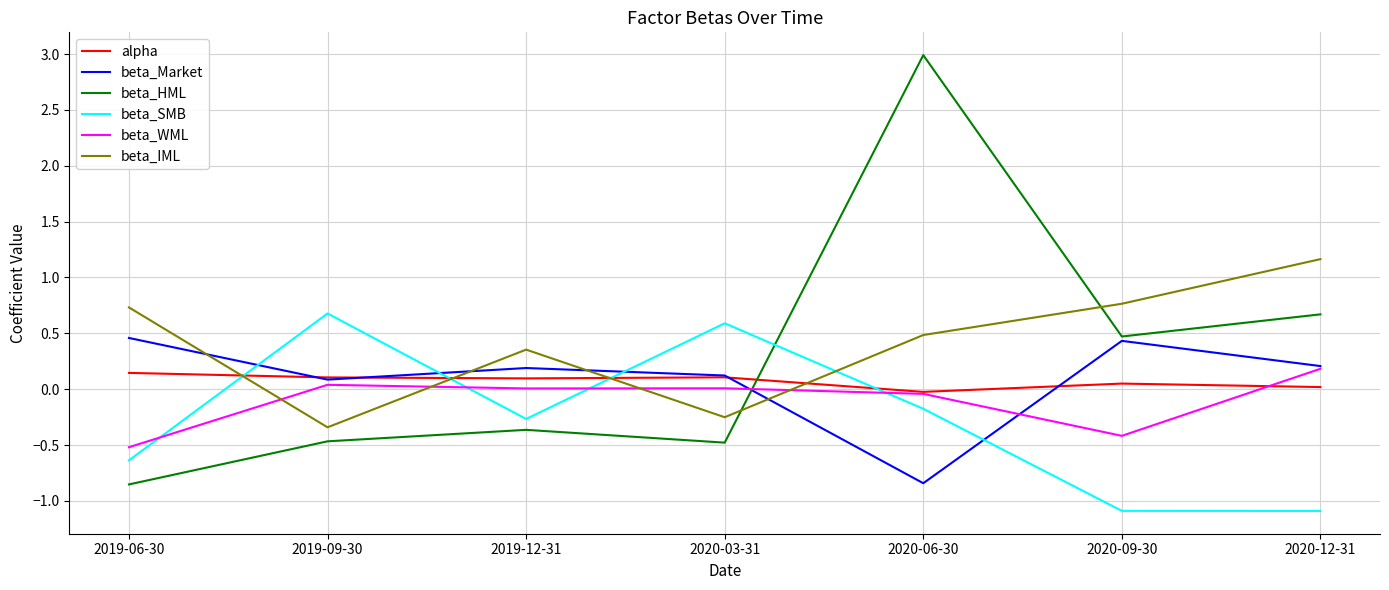

Is it true that beta_SMB equals -0.3 at 2019-12-31?

True